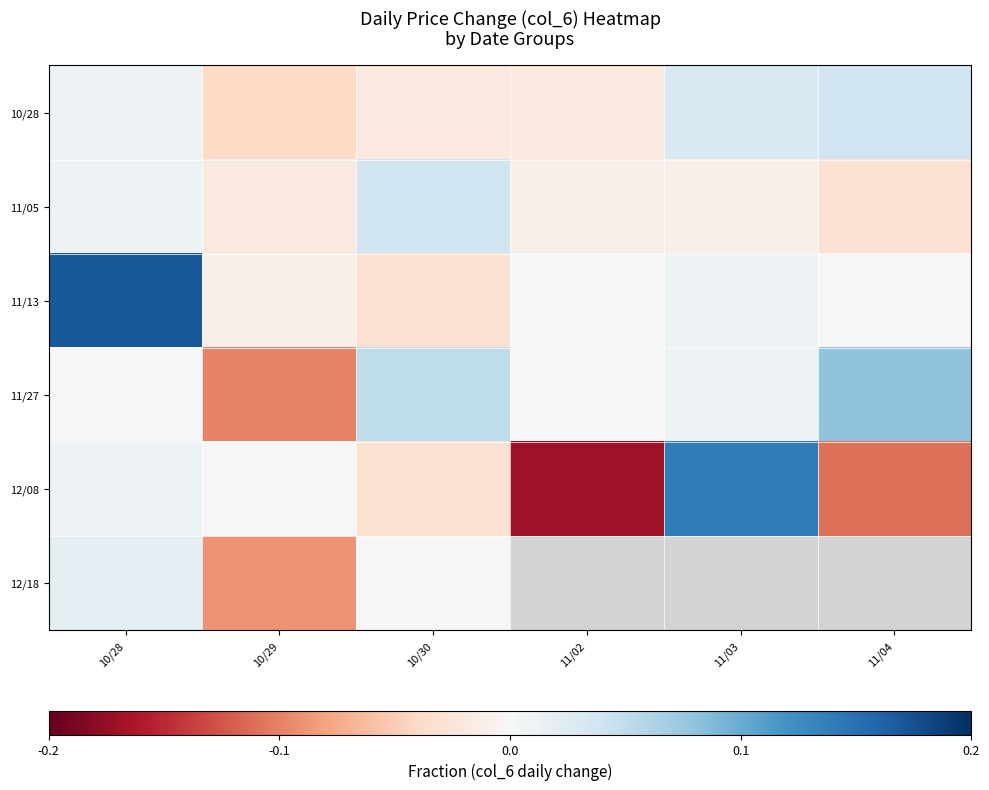

At which label does 12/08 first exceed 0?

10/28